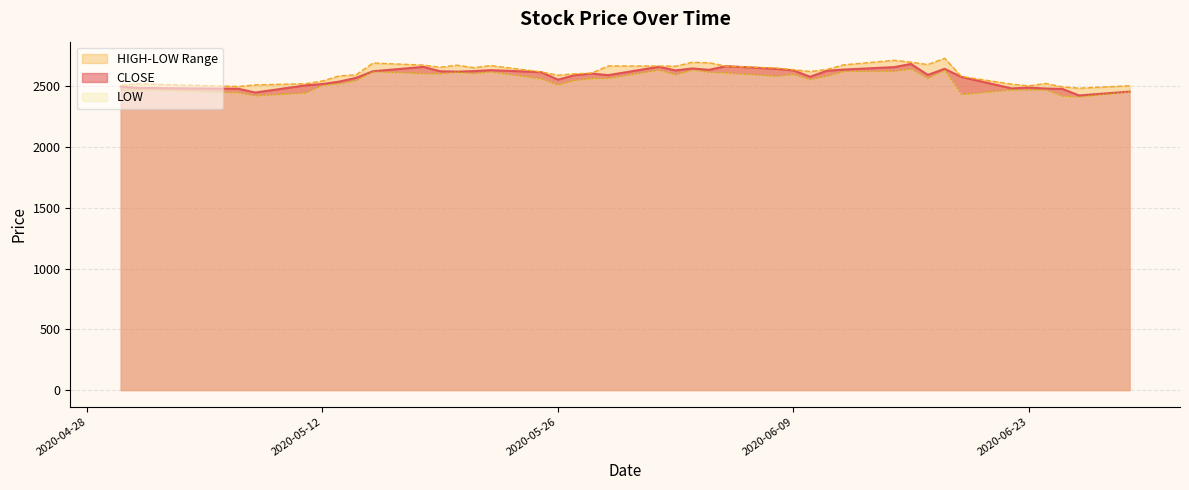

Rank the categories by HIGH value from highest to lowest.

2020-06-18, 2020-06-15, 2020-06-16, 2020-06-03, 2020-06-04, 2020-05-15, 2020-06-17, 2020-06-12, 2020-05-18, 2020-05-20, 2020-05-22, 2020-05-29, 2020-06-01, 2020-06-02, 2020-06-05, 2020-05-19, 2020-05-21, 2020-06-08, 2020-06-11, 2020-06-09, 2020-06-10, 2020-05-25, 2020-05-28, 2020-05-27, 2020-05-14, 2020-05-26, 2020-05-13, 2020-06-19, 2020-05-12, 2020-06-24, 2020-05-11, 2020-05-01, 2020-06-22, 2020-05-08, 2020-04-30, 2020-06-29, 2020-06-23, 2020-05-07, 2020-06-25, 2020-06-26